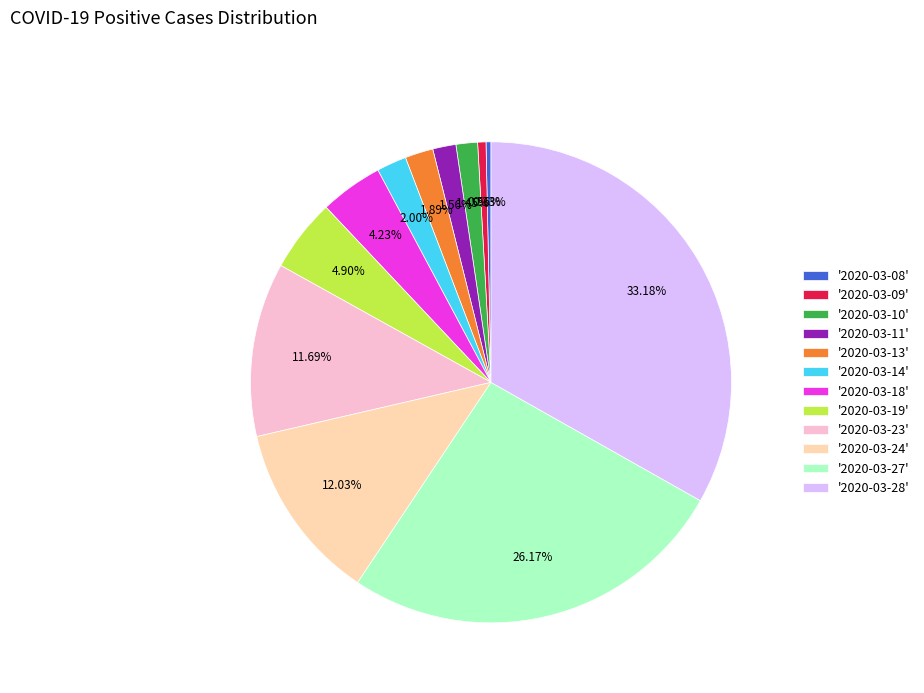

Is there a majority slice in this chart?

No